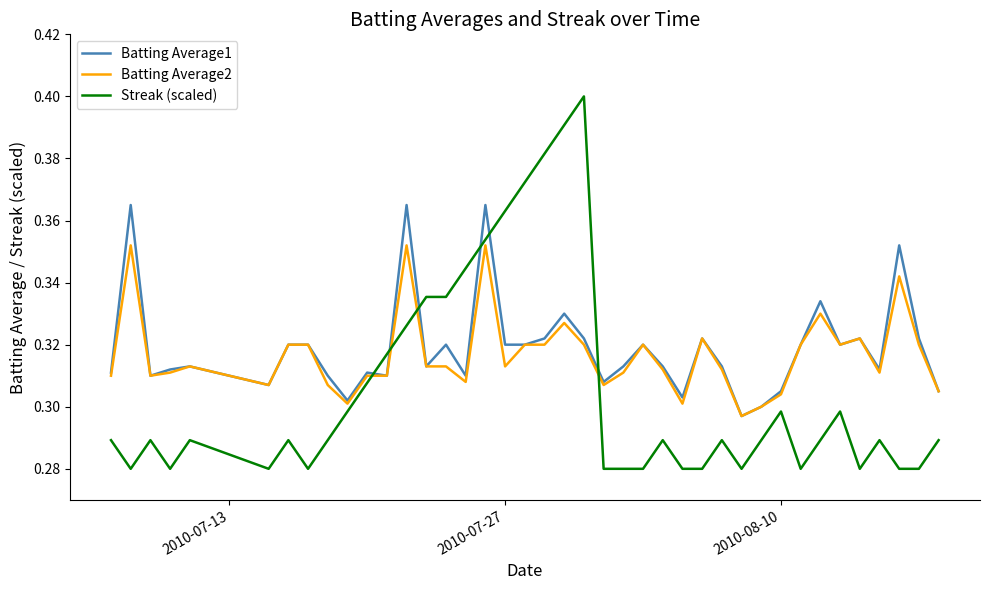

Which series has the widest spread of values?

Streak (scaled)